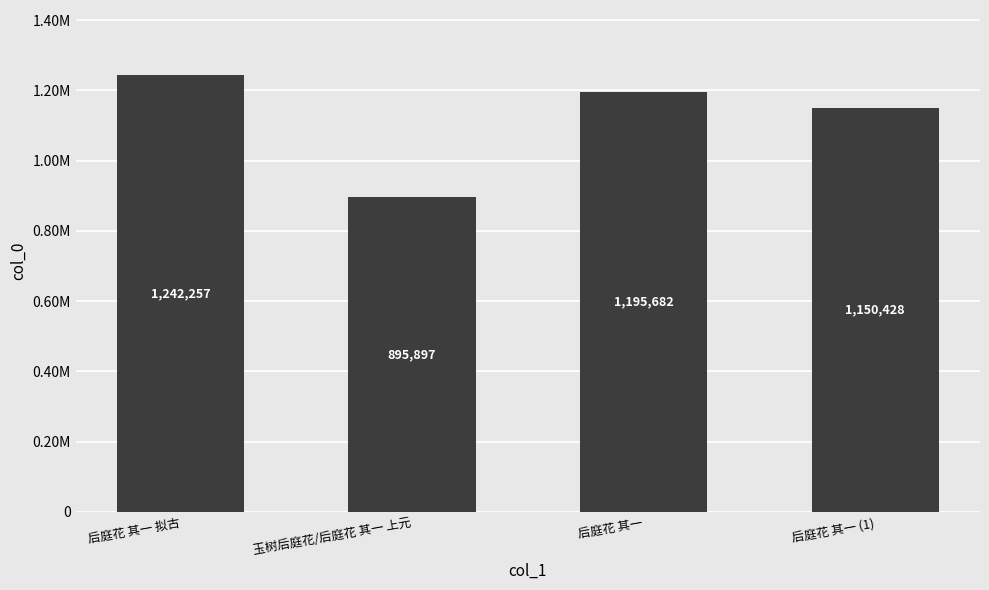

At which label is the value closest to 1069077?

后庭花 其一 (1)